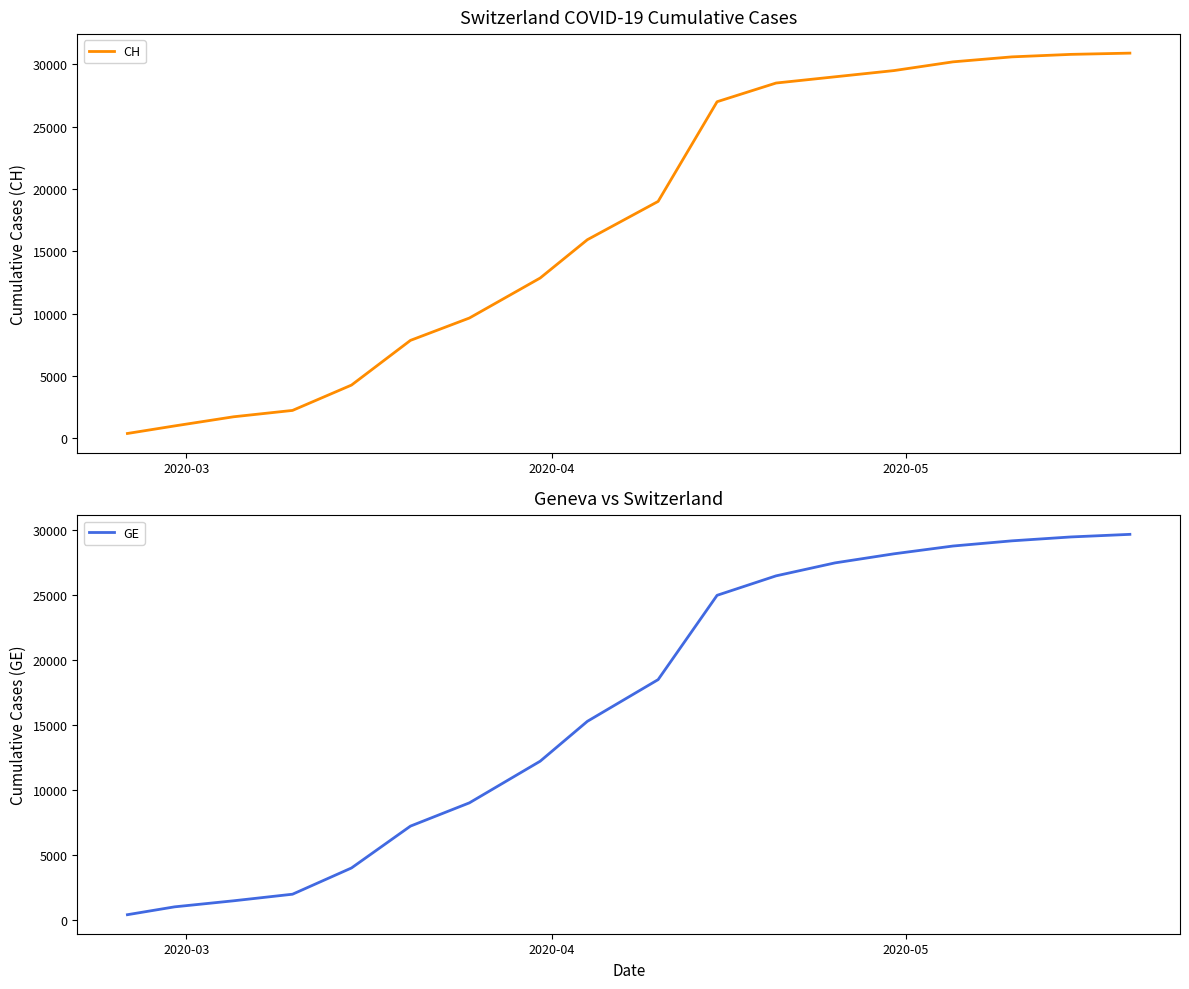

What is the maximum value for GE?

29700